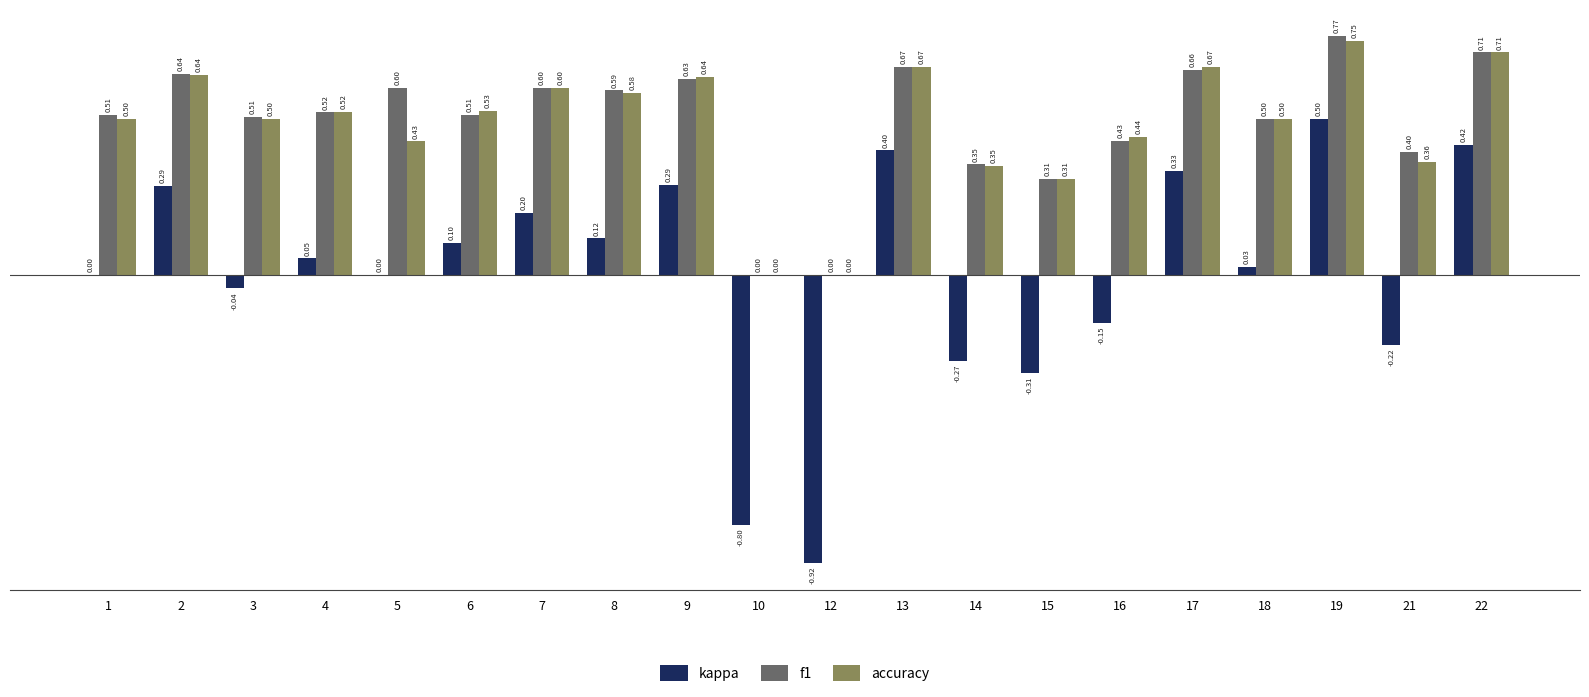

What is the sum of all accuracy values?

9.7